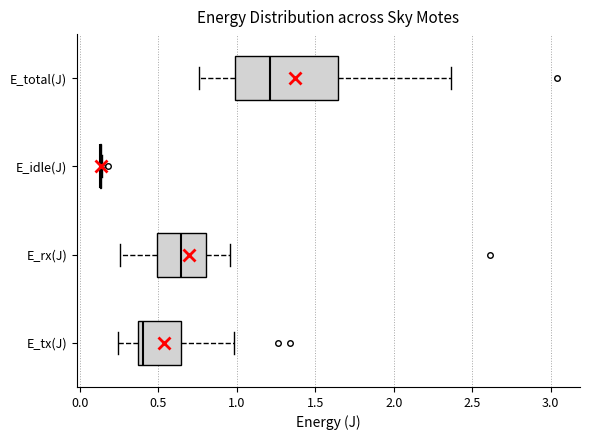

Which box is the widest, from its left edge to its right edge?

E_total(J)